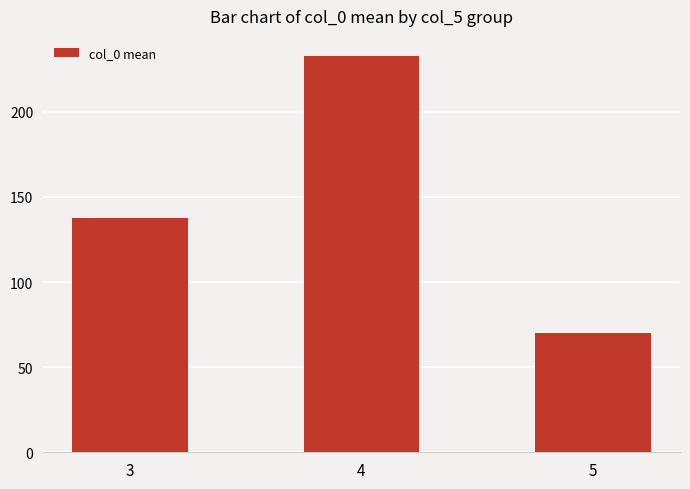

Is it true that the value at 3 is 137.8?

True